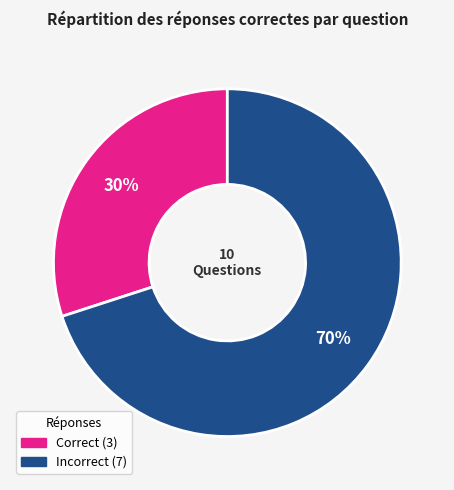

Is there a majority slice in this chart?

Yes